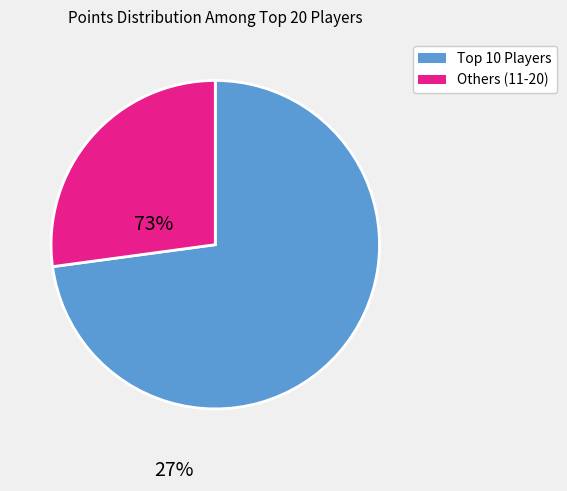

Is there a majority slice in this chart?

Yes